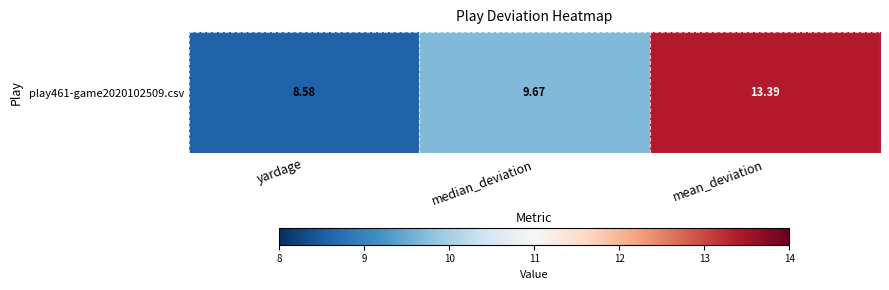

At which label is the value closest to 10?

median_deviation